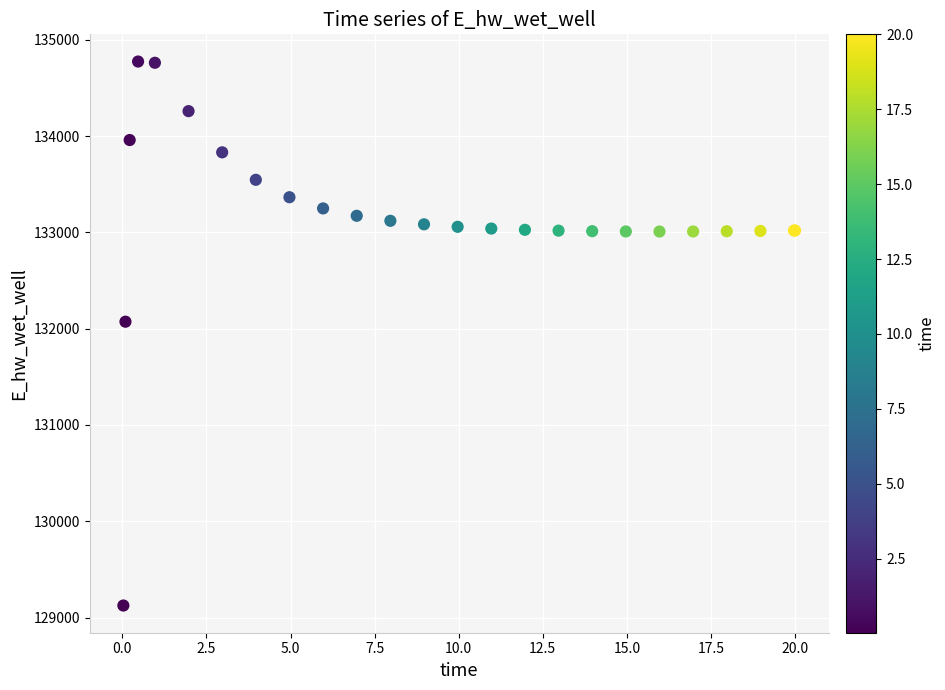

What Y value in the scatter plot is closest to 131949?

132072.6